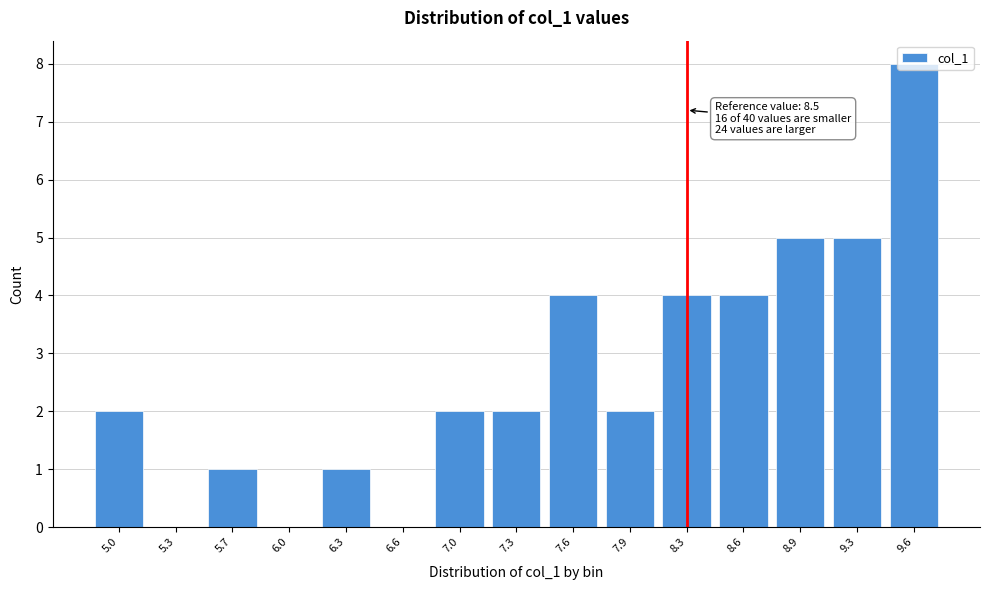

Is it true that the value at 5.3 is 0?

True